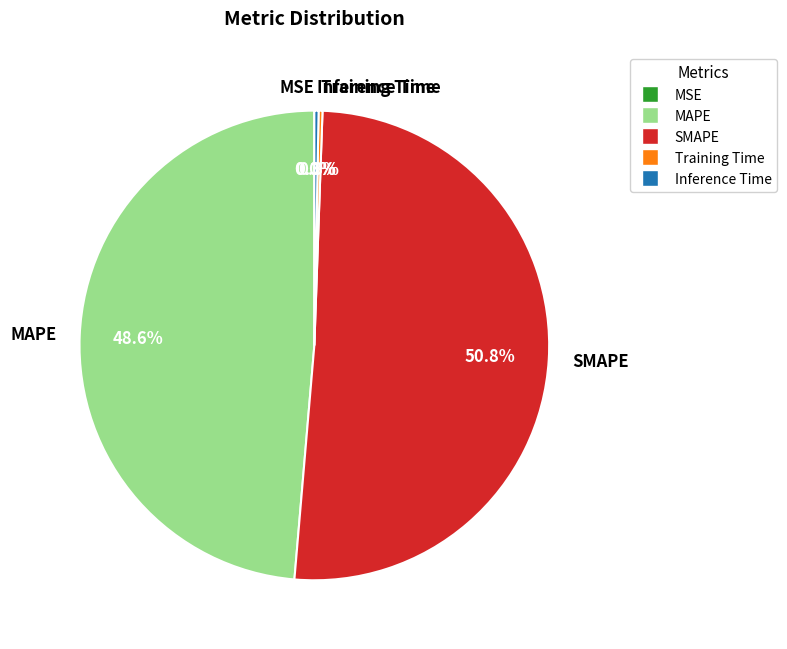

What is the largest slice in the pie chart?

SMAPE